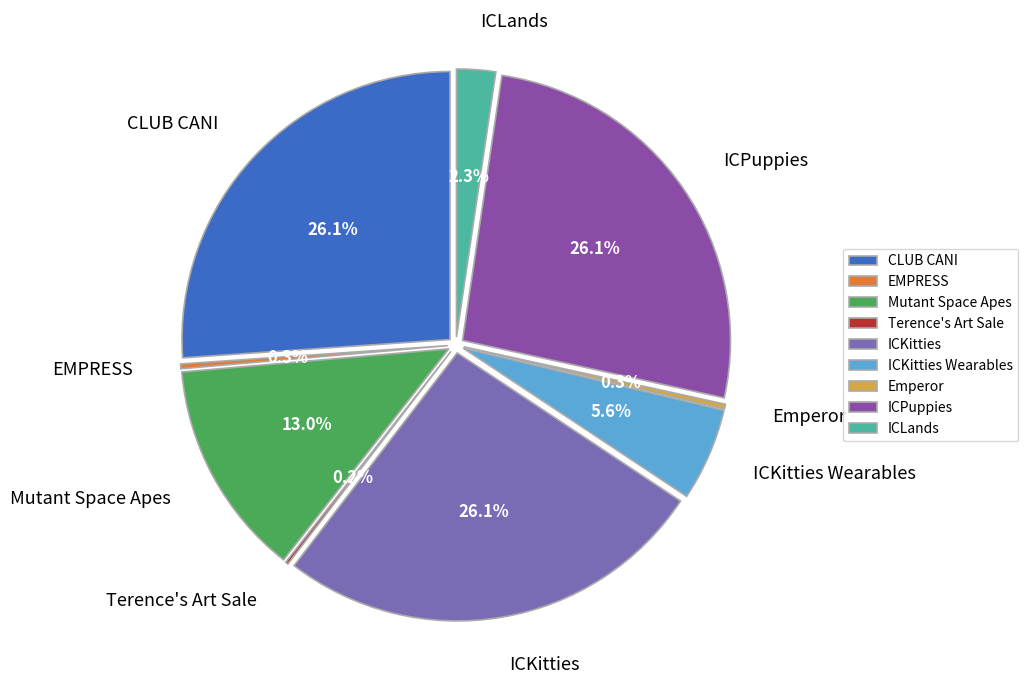

What is the change in value from ICPuppies to ICLands?

-9100